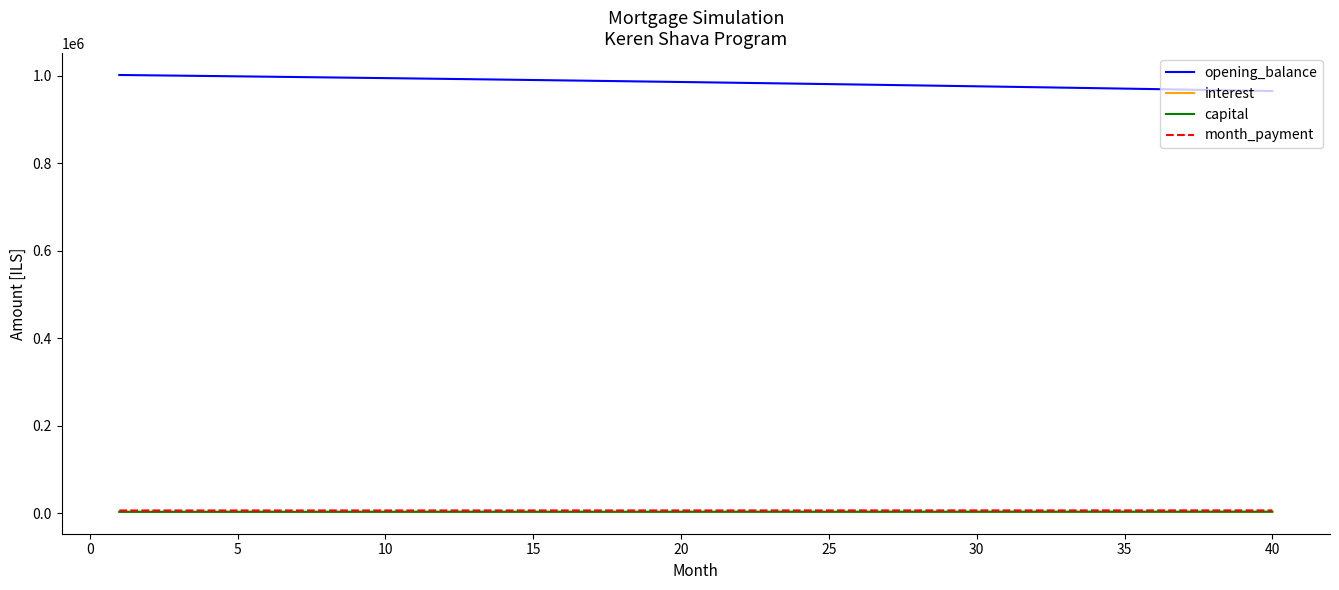

What is the maximum value shown in the chart?

1002333.3